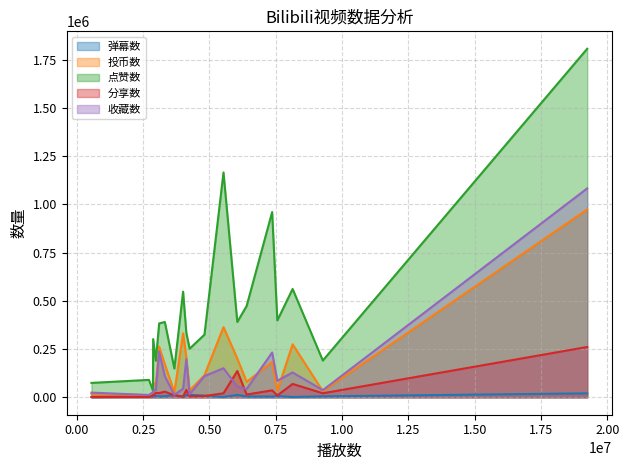

What is the sum of all 弹幕数 values?

141720